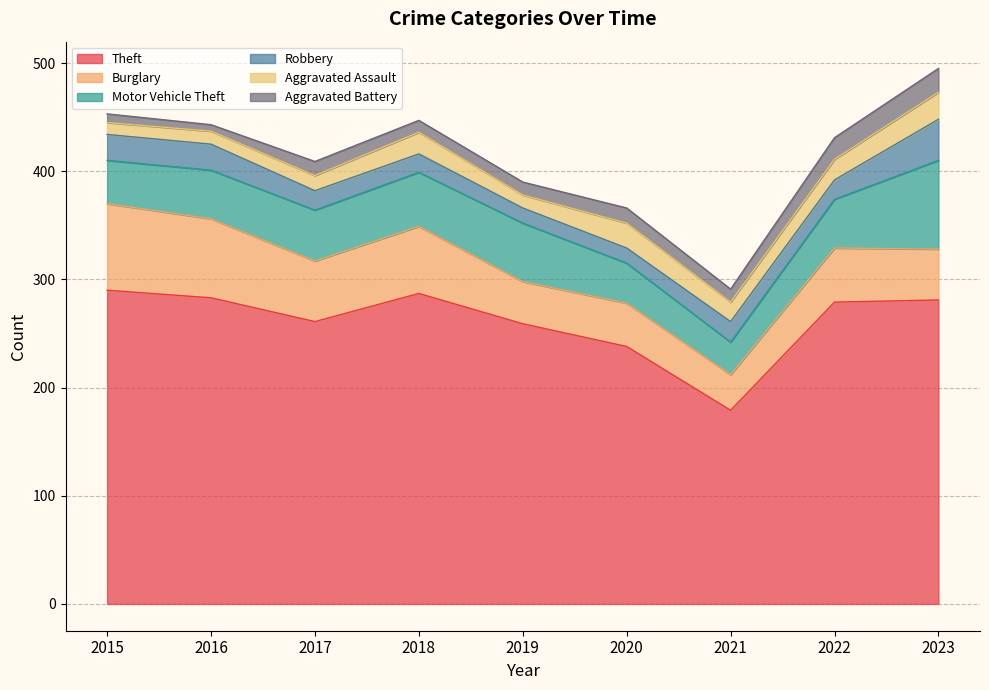

Which series has the largest total across all categories?

Theft